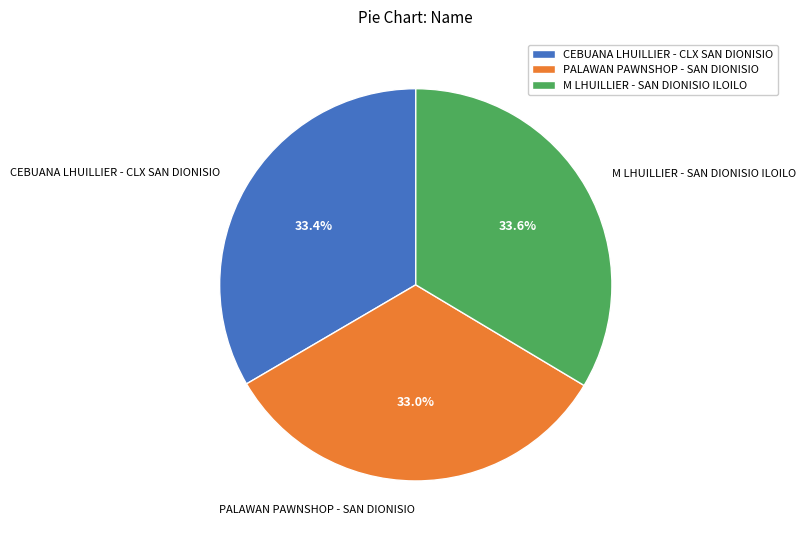

What is the total percentage of M LHUILLIER - SAN DIONISIO ILOILO and CEBUANA LHUILLIER - CLX SAN DIONISIO?

67.0%